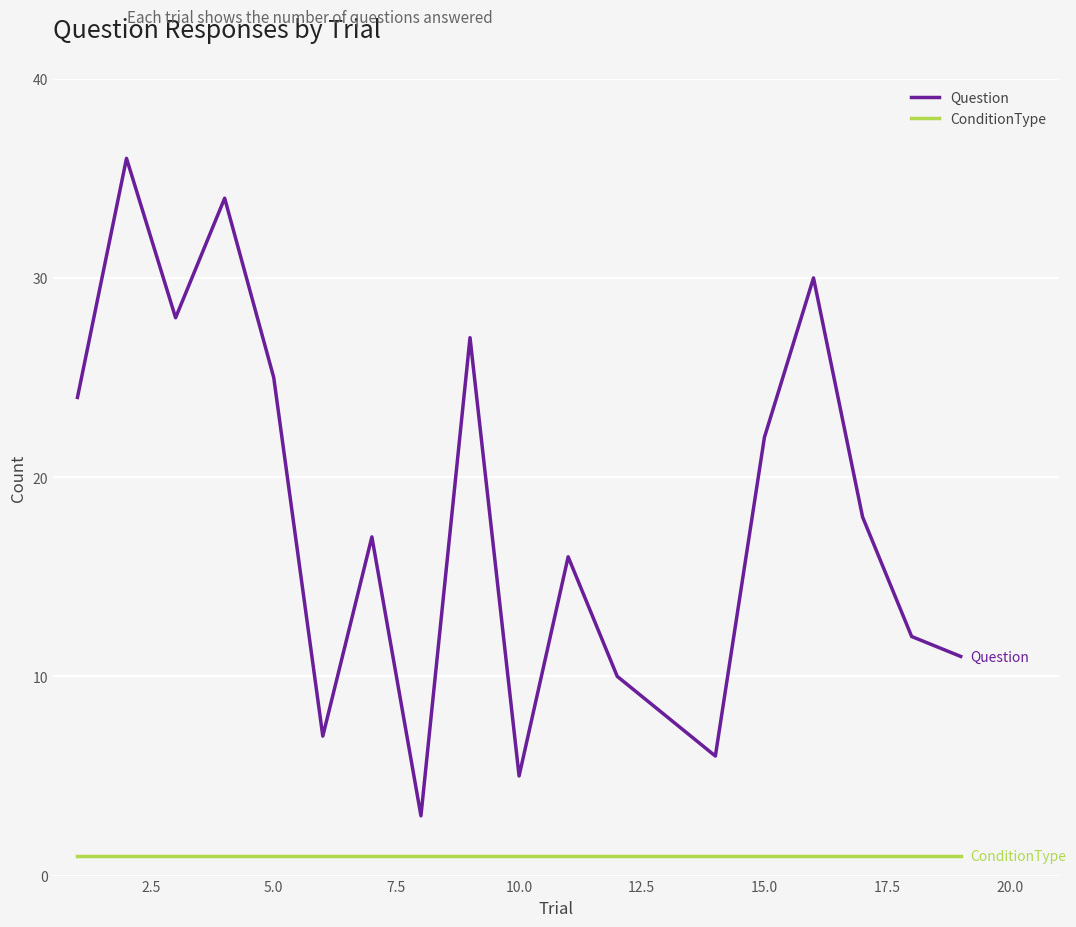

True or false: ConditionType and Question intersect in this chart.

False